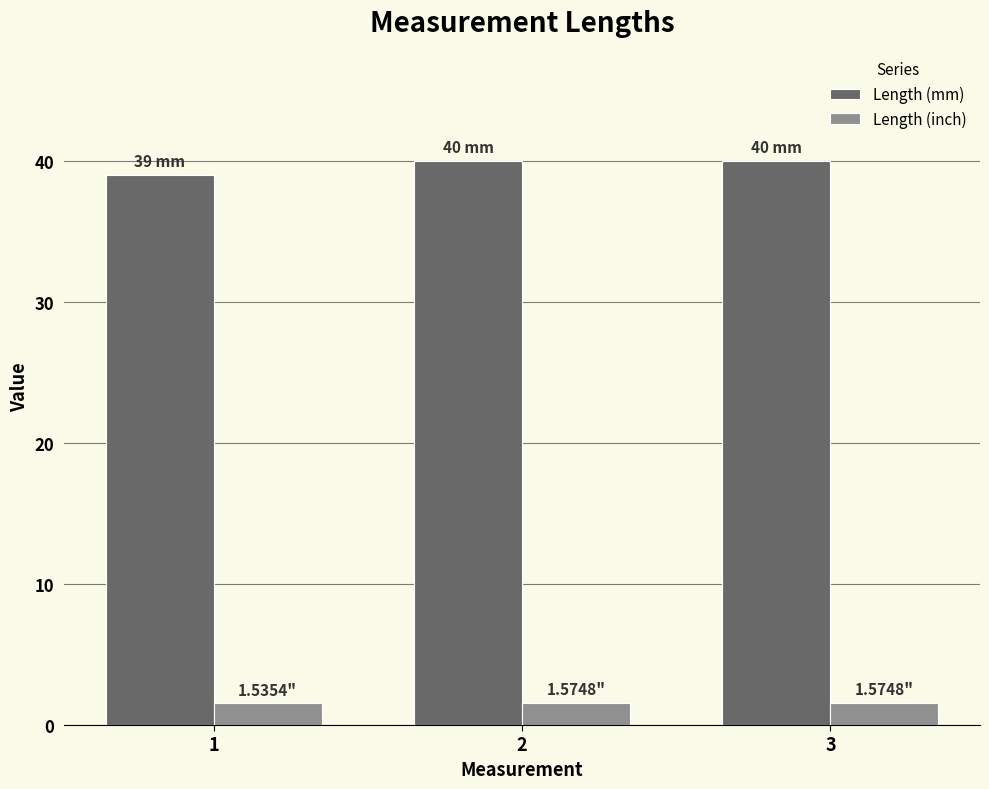

What is the average value of the Length (inch) series?

1.6